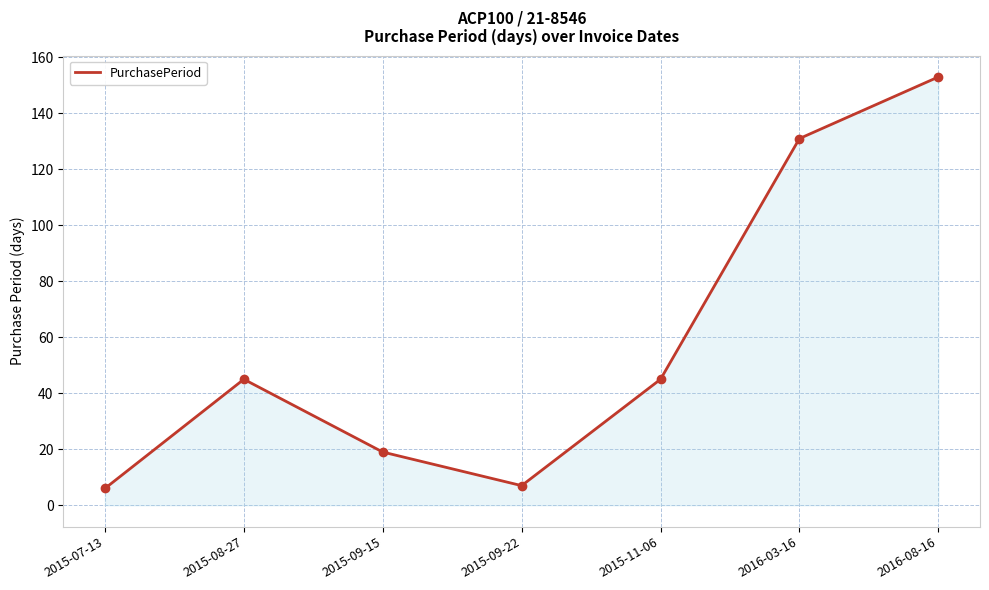

What is the ratio of the value at 2016-08-16 to the value at 2015-08-27?

3.4